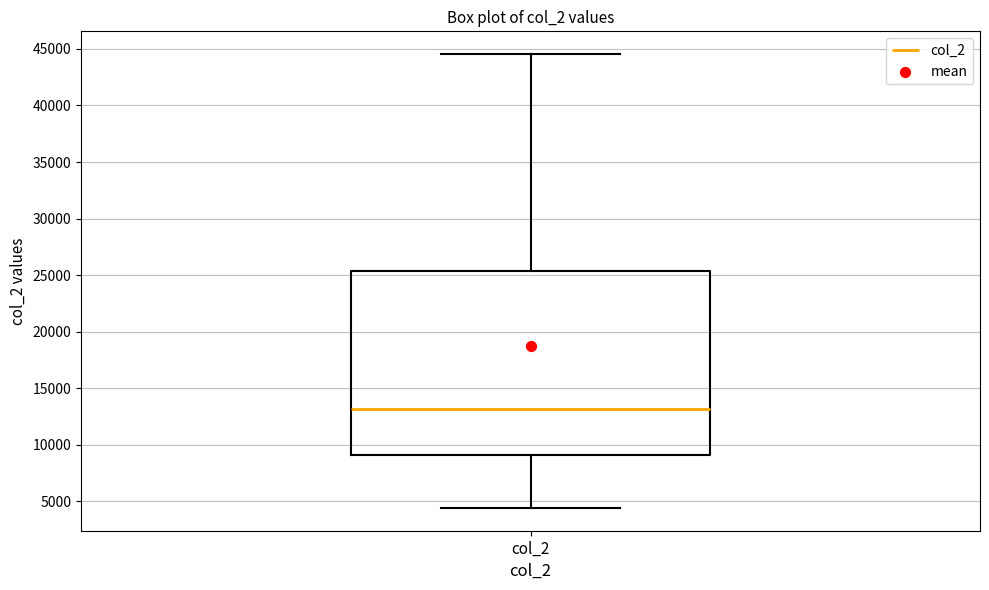

Transcribe this box plot: give where the median line is, the range the box spans, and where the two whiskers end, as read against the y-axis. The values are not printed on the chart, so give them approximately, as read against the axis.

median 13000, box 9000 to 25500, whiskers 4500 to 44500